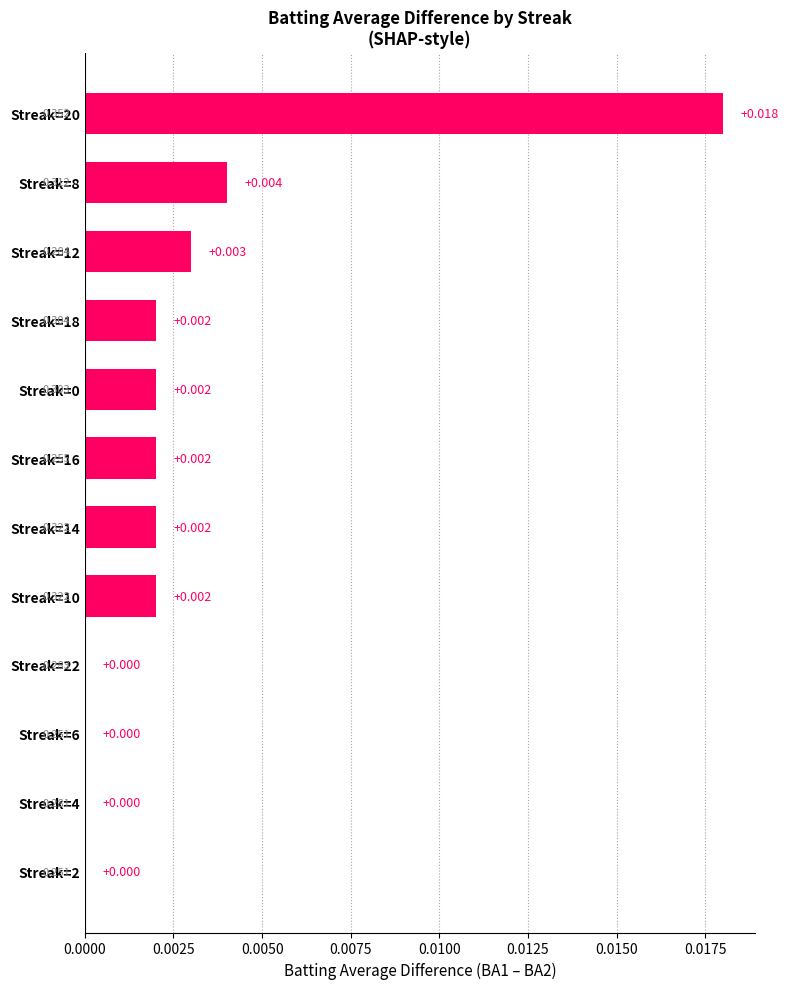

Count the number of data series in this chart.

1